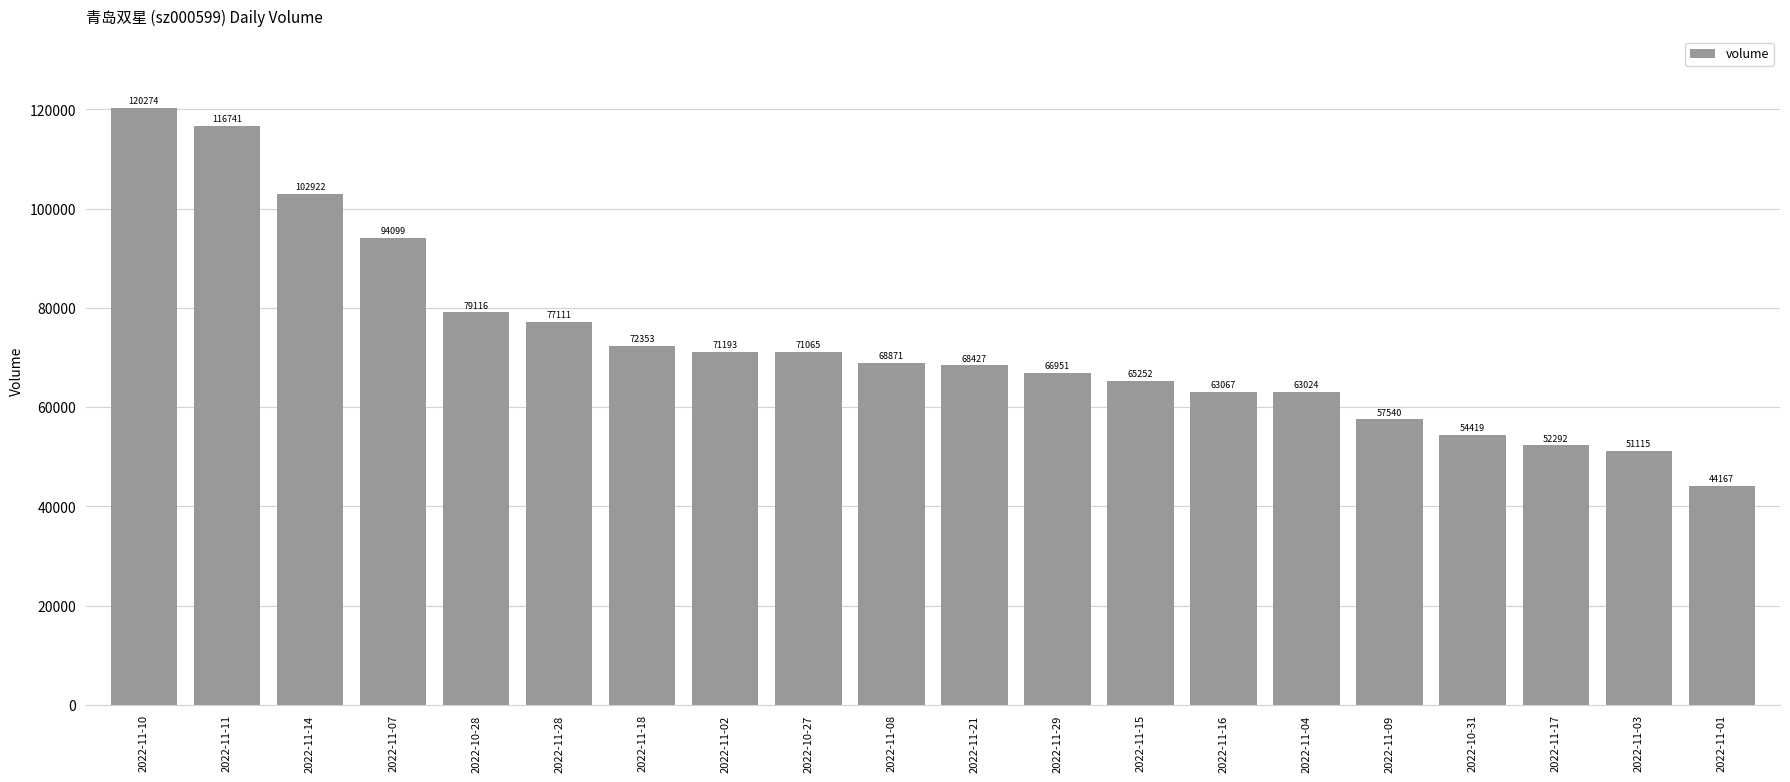

What is the difference between the maximum and minimum values?

76107